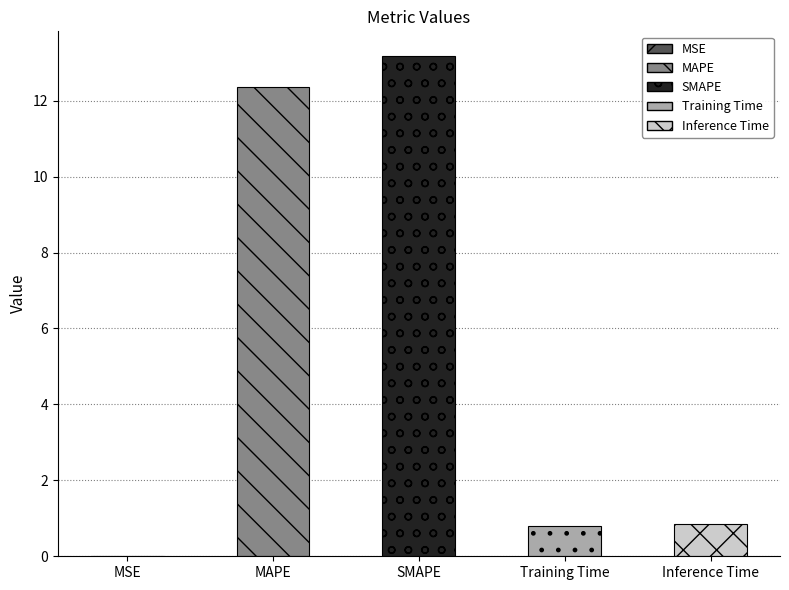

Reading left to right, list all the values displayed in this chart.

0.0	12.4	13.2	0.8	0.9